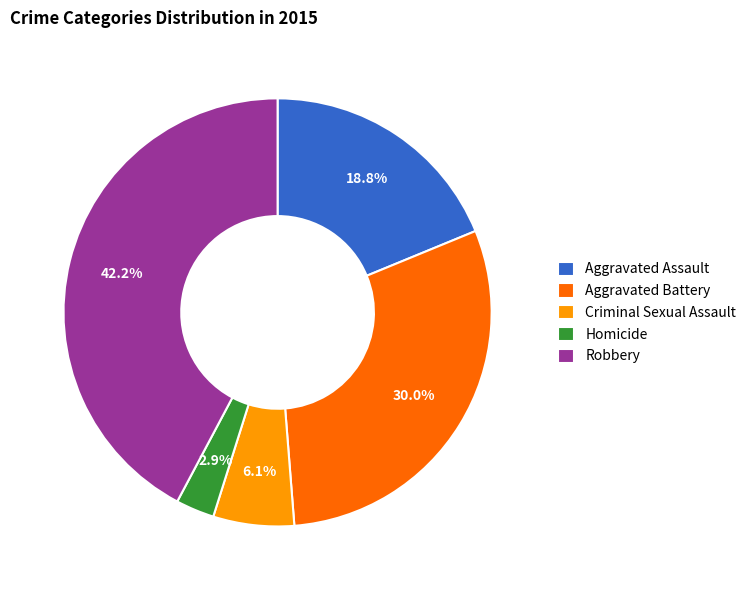

What is the total percentage of Robbery and Aggravated Battery?

72.2%